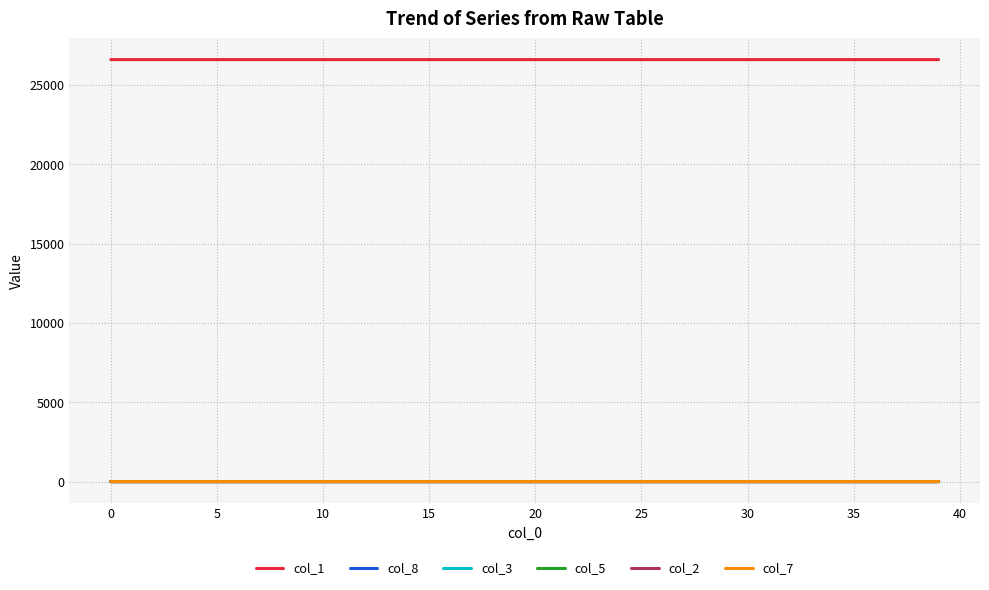

True or false: col_1 and col_2 intersect in this chart.

False